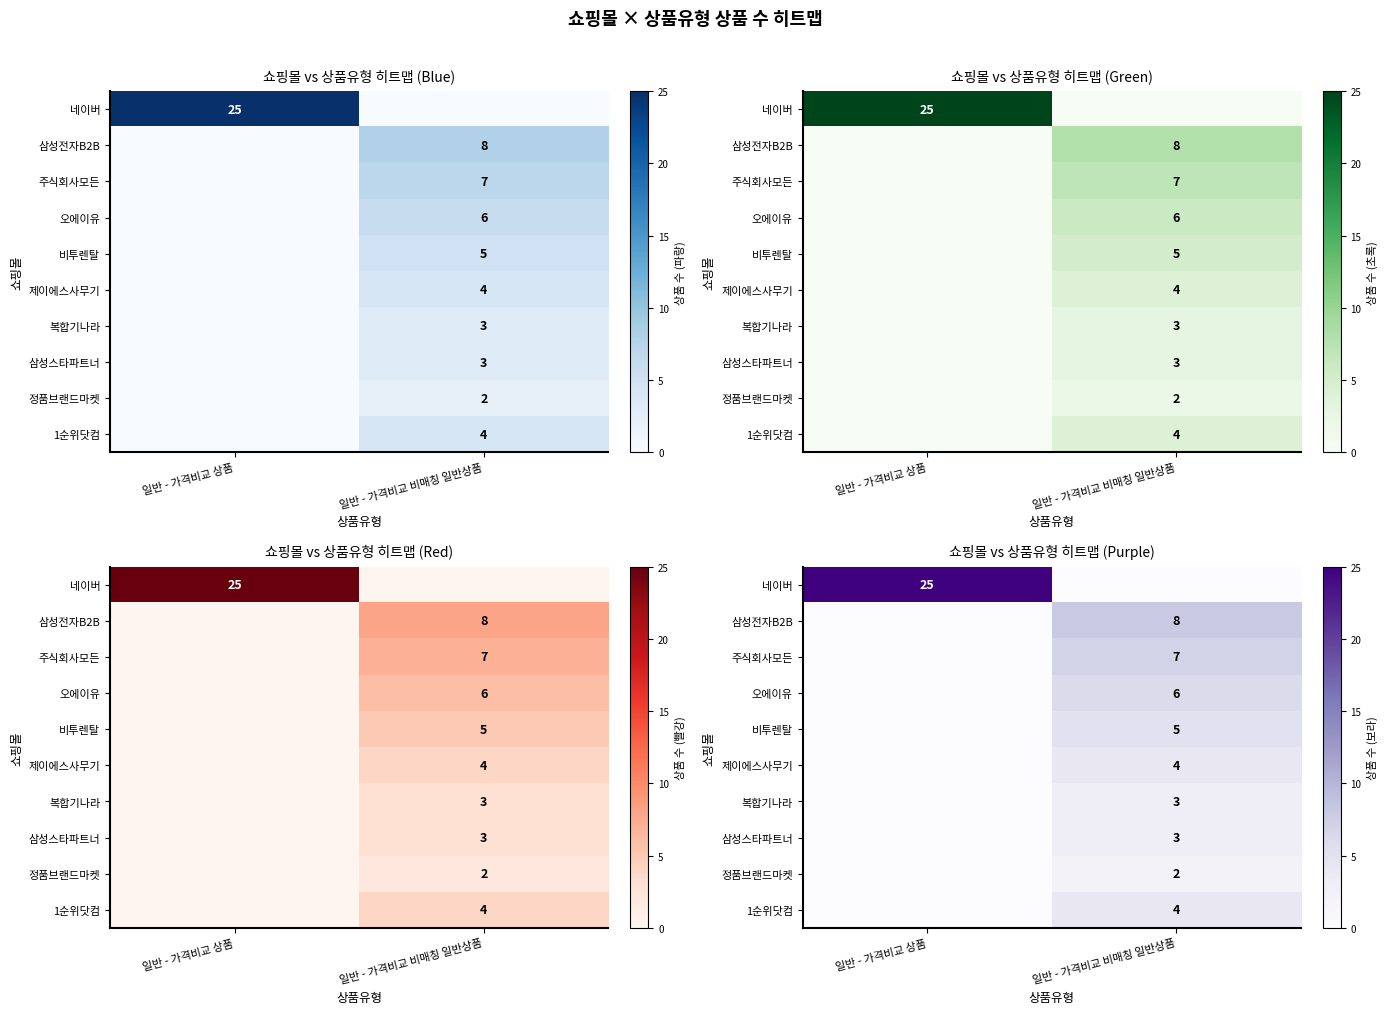

Is the value of 1순위닷컴 at 일반 - 가격비교 비매칭 일반상품 greater than the value of 삼성전자B2B at 일반 - 가격비교 상품?

Yes